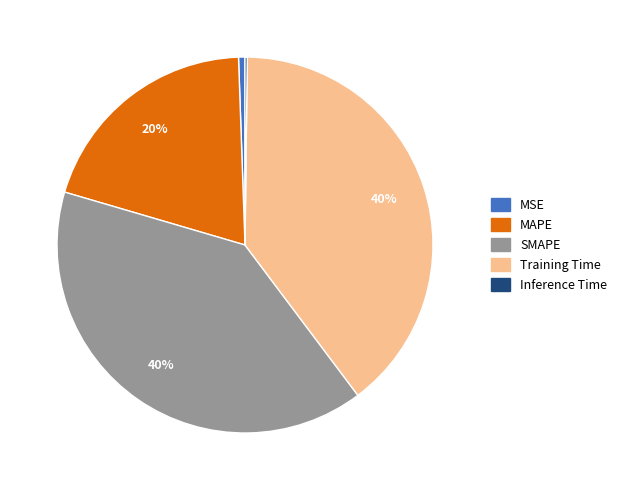

The SMAPE slice represents 40% of the pie. True or false?

True